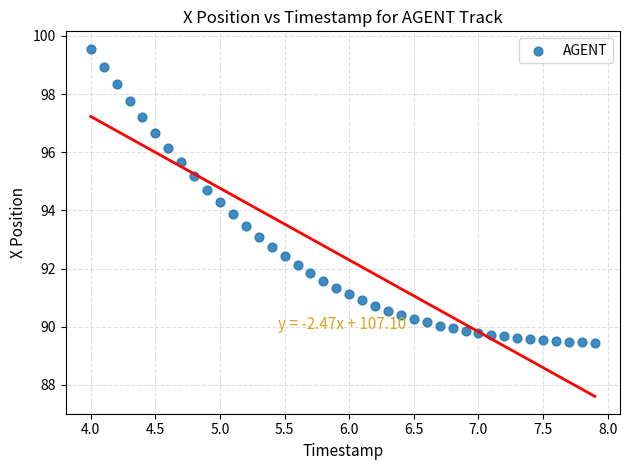

What is the range of X values (max minus min)?

3.9